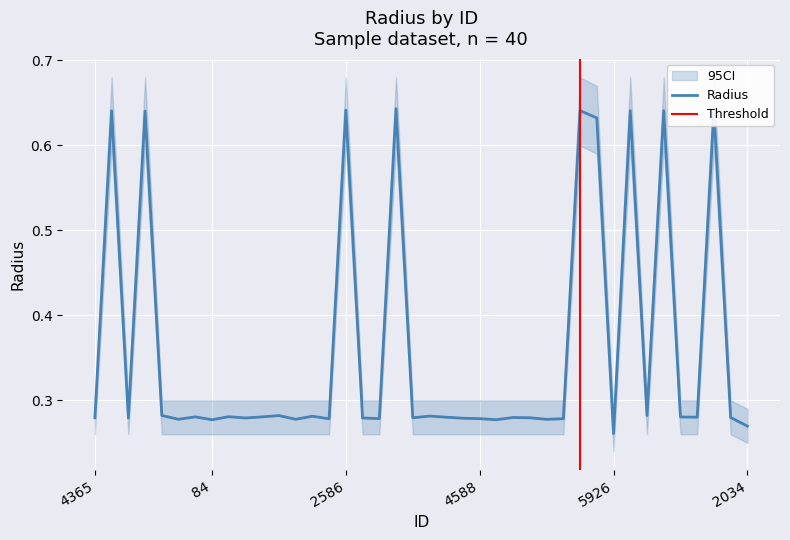

Which label corresponds to the smallest value in the chart?

5926